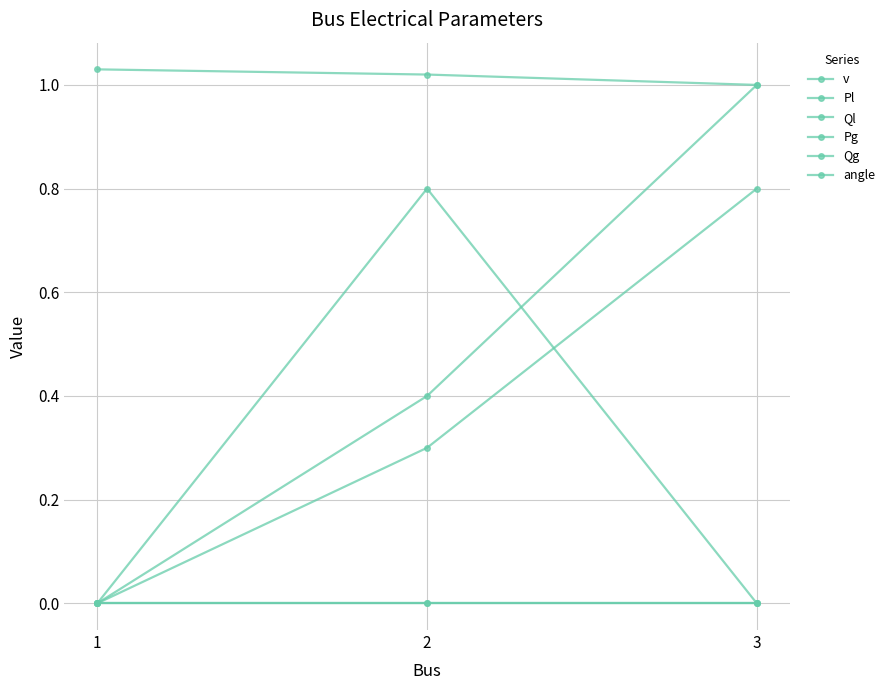

Reading left to right, what are all the values shown in this chart?

v: 1.0	1.0	1.0
Pl: 0.0	0.4	1.0
Ql: 0.0	0.3	0.8
Pg: 0.0	0.8	0.0
Qg: 0.0	0.0	0.0
angle: 0.0	0.0	0.0